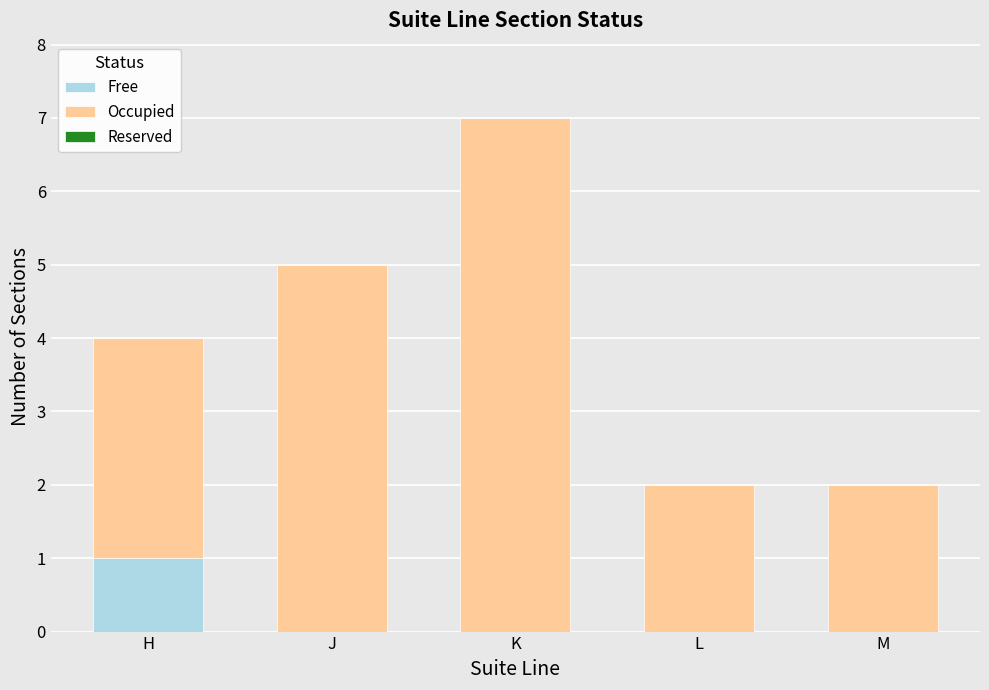

Are the bars grouped side by side (vs. stacked)?

No